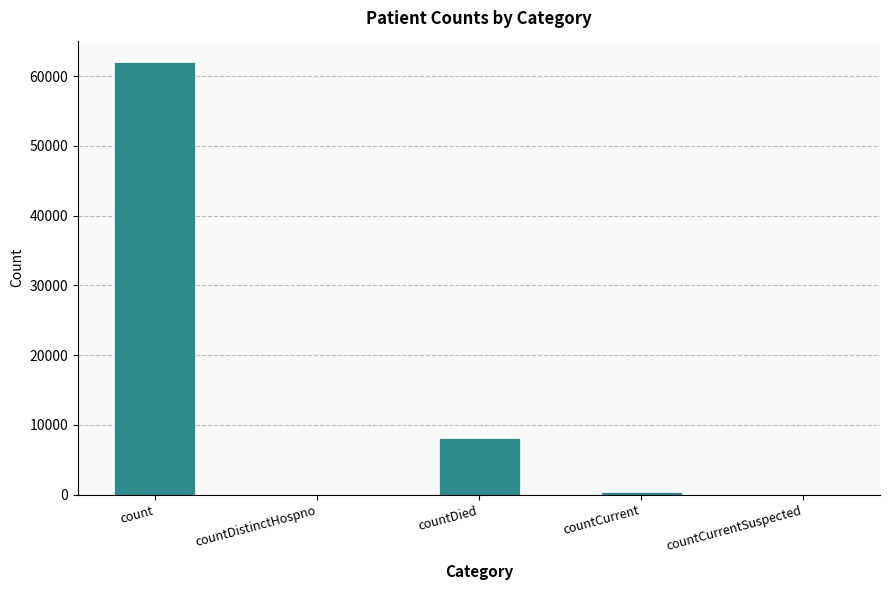

Reading left to right, what are all the values shown in this chart?

61986	0	8124	381	0